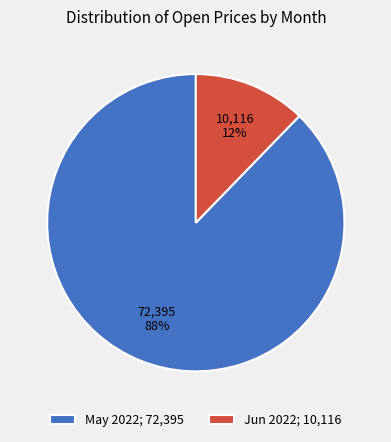

Does any single category account for the majority?

Yes